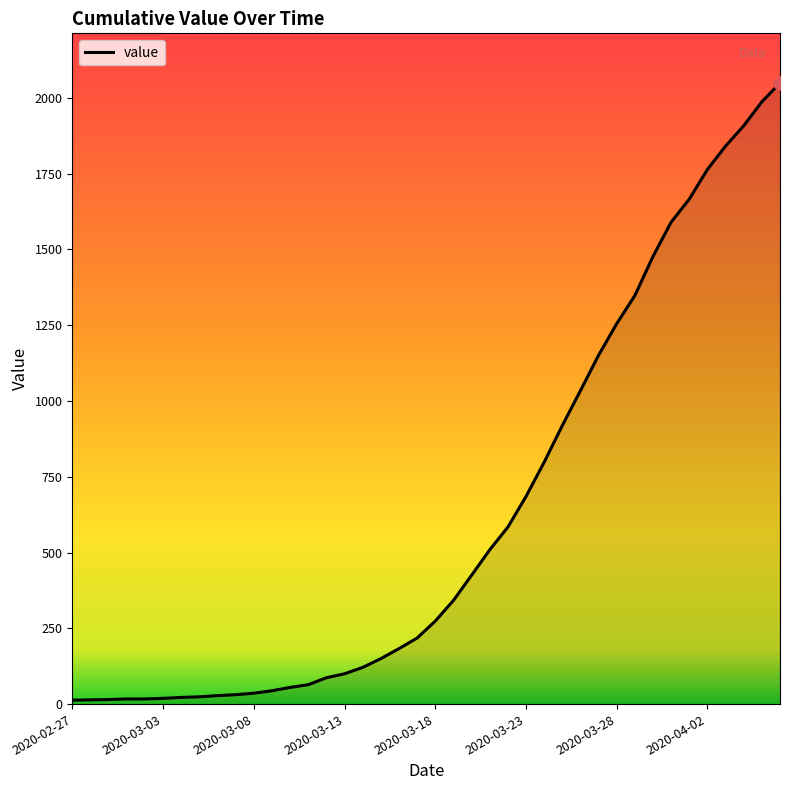

What is the difference between the maximum and minimum values?

2036